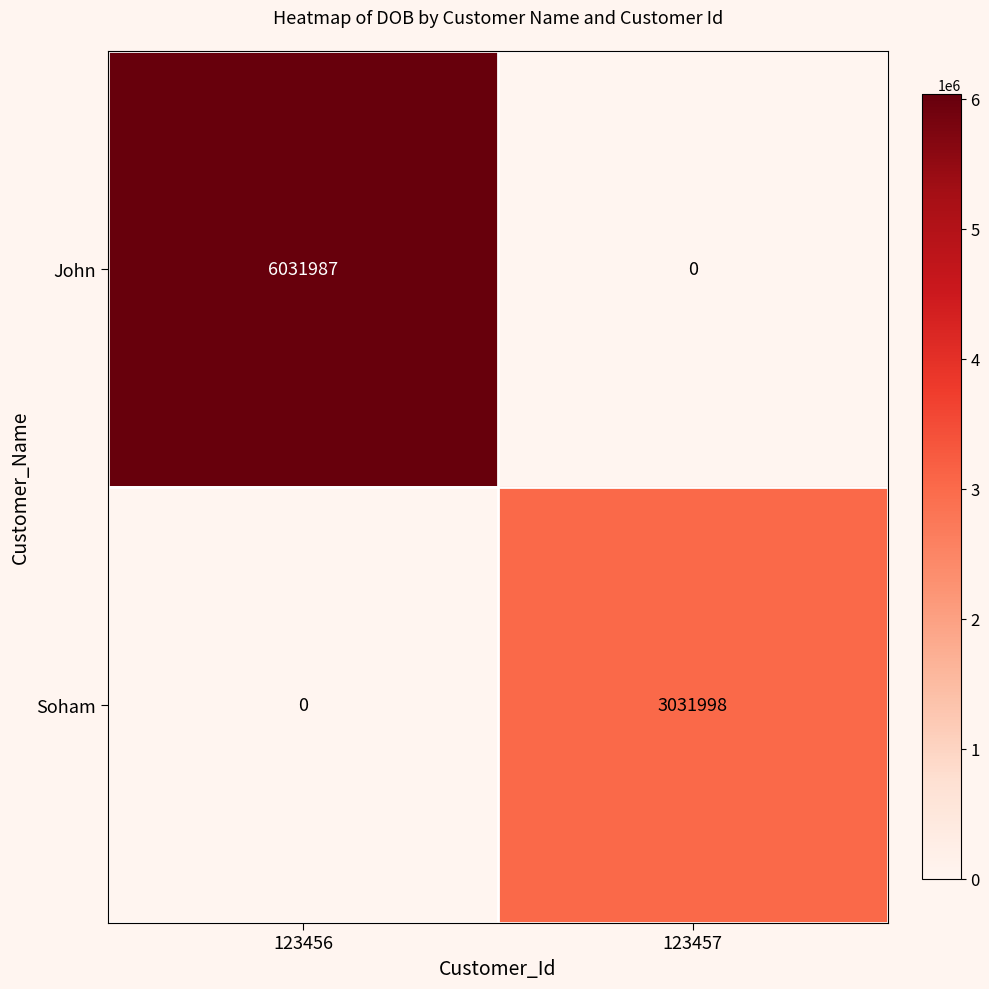

Reading left to right, list all the values displayed in this chart.

John: 123456=6031987	123457=0
Soham: 123456=0	123457=3031998